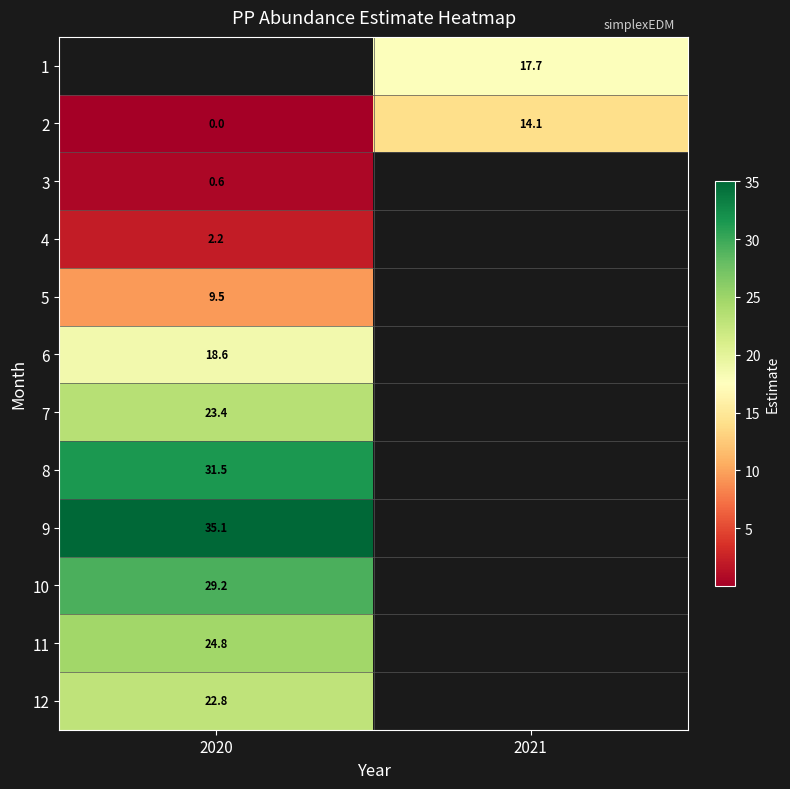

At which category does the chart reach its peak across all series?

2020